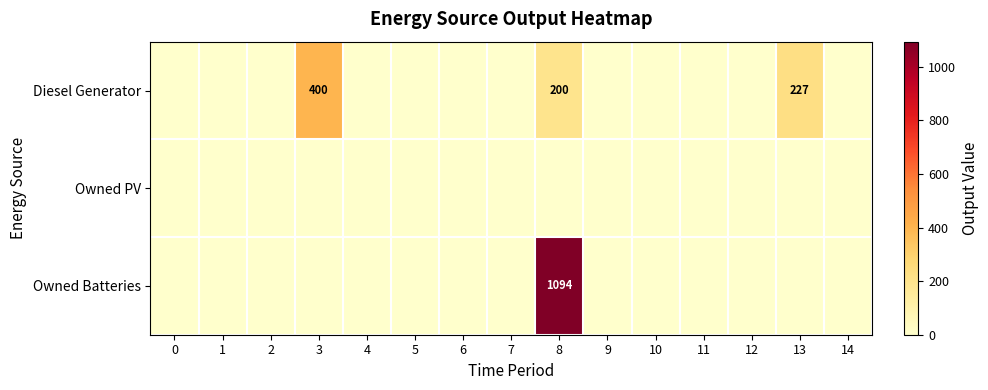

Which series has the largest total across all categories?

row_2